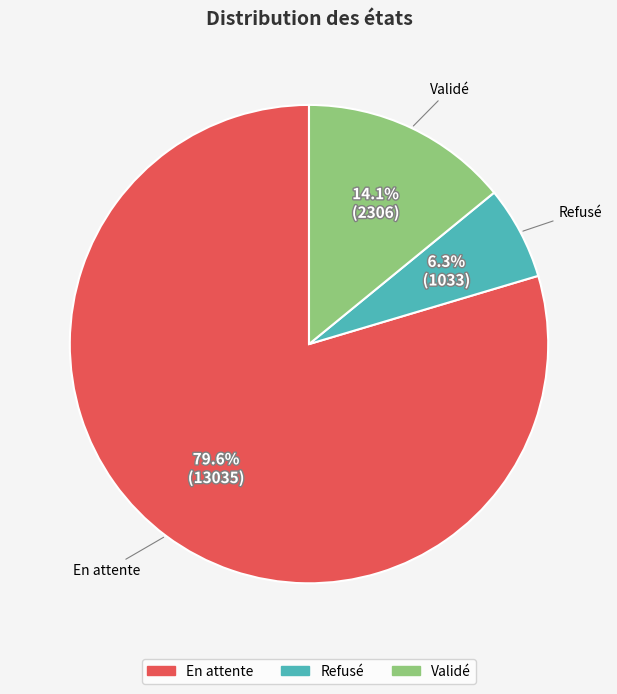

Is it true that Refusé is 1% of the pie?

False